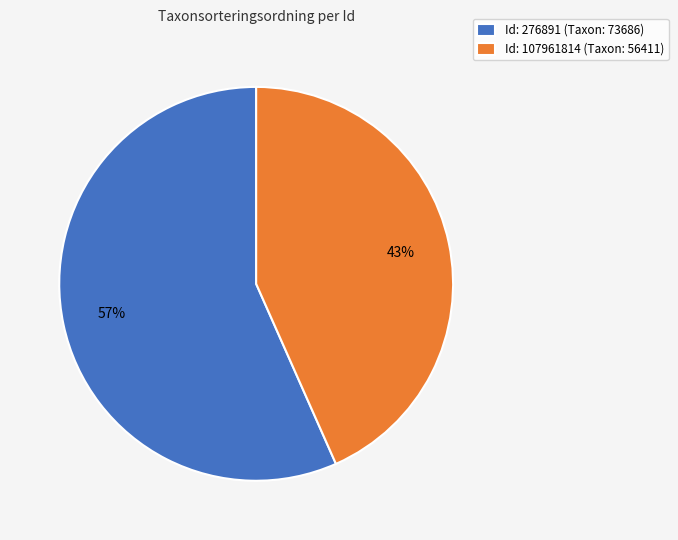

What is the ratio of the value at Id: 107961814 (Taxon: 56411) to the value at Id: 276891 (Taxon: 73686)?

0.8